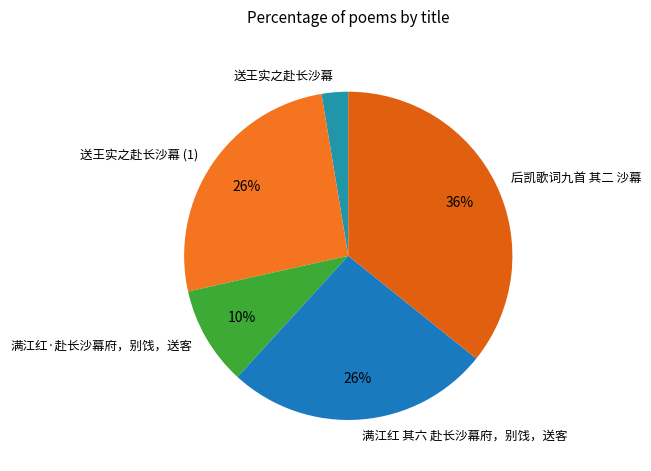

Between 后凯歌词九首 其二 沙幕 and 满江红 其六 赴长沙幕府，别饯，送客, which is larger?

后凯歌词九首 其二 沙幕